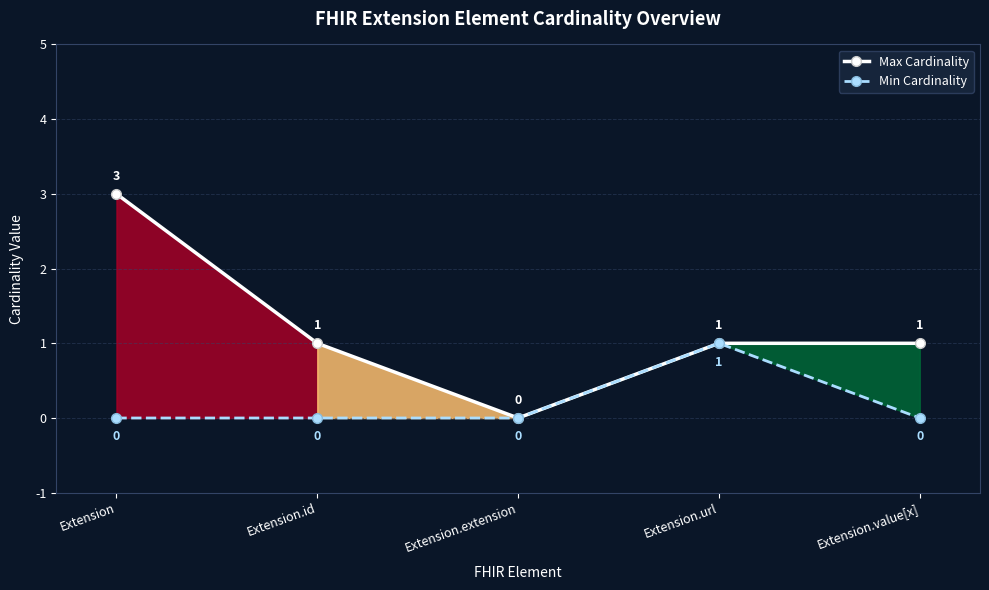

What is the sum of all Min Cardinality values?

1